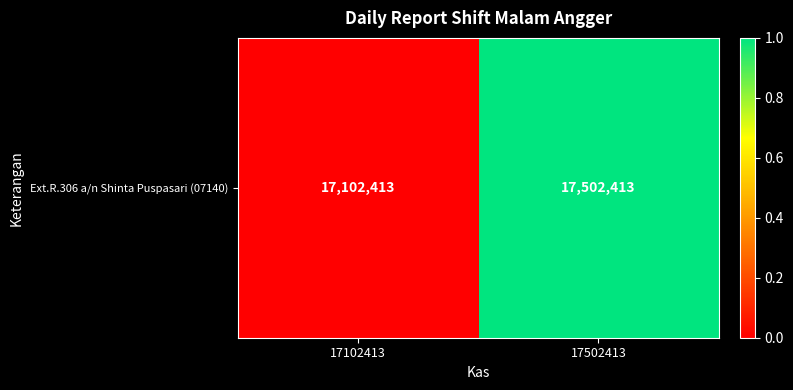

The value at 17502413 is 1.5. True or false?

False